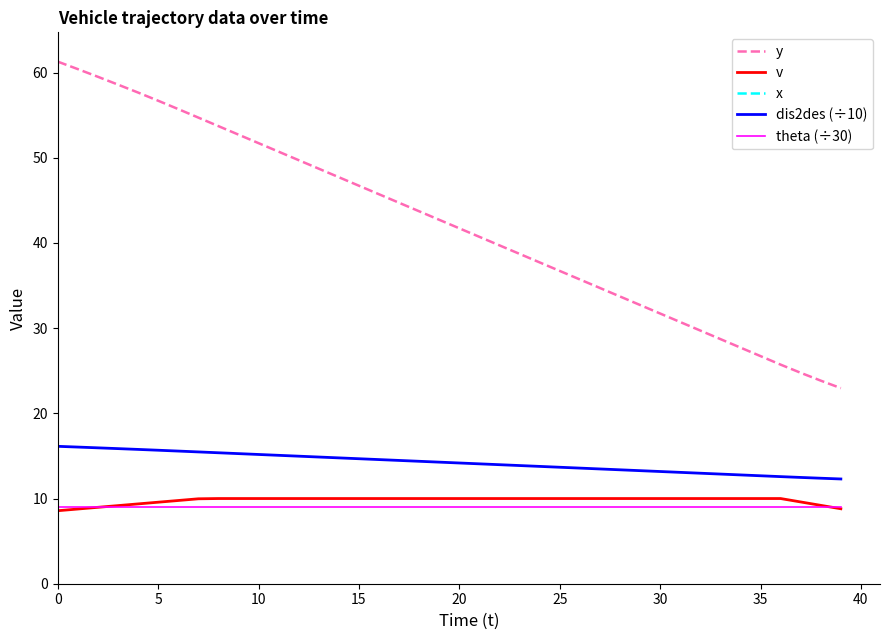

True or false: dis2des (÷10) and theta (÷30) intersect in this chart.

False